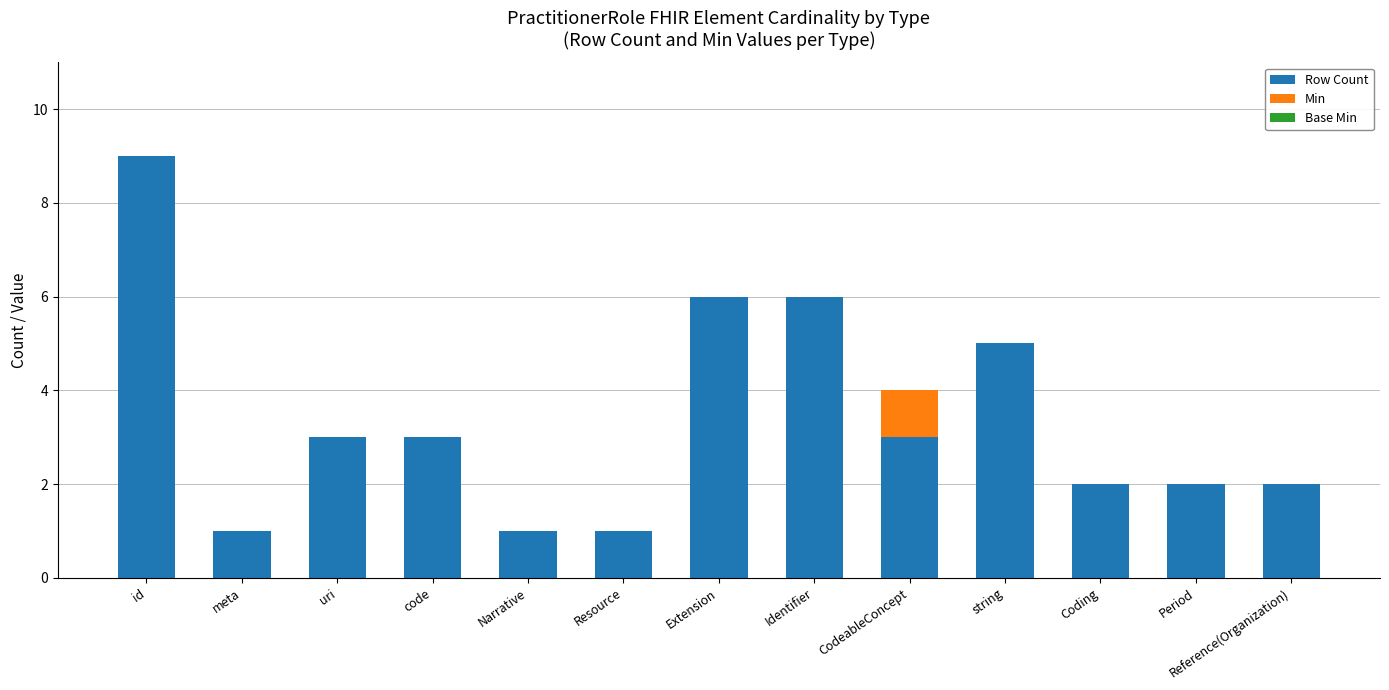

The value of Row Count at Identifier is 6. True or false?

True